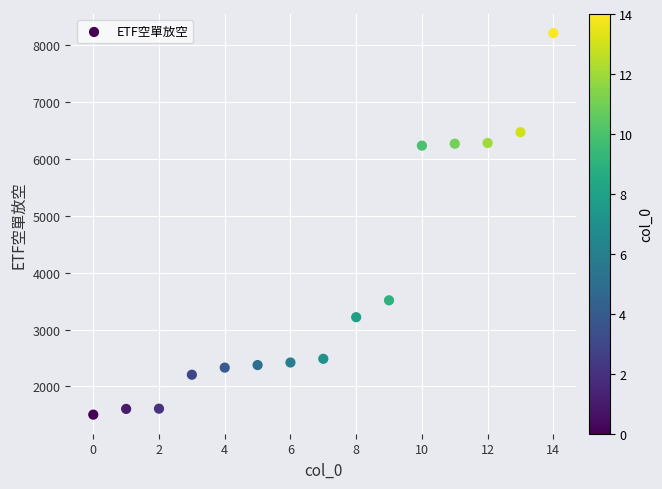

What is the range of Y values (max minus min)?

6711